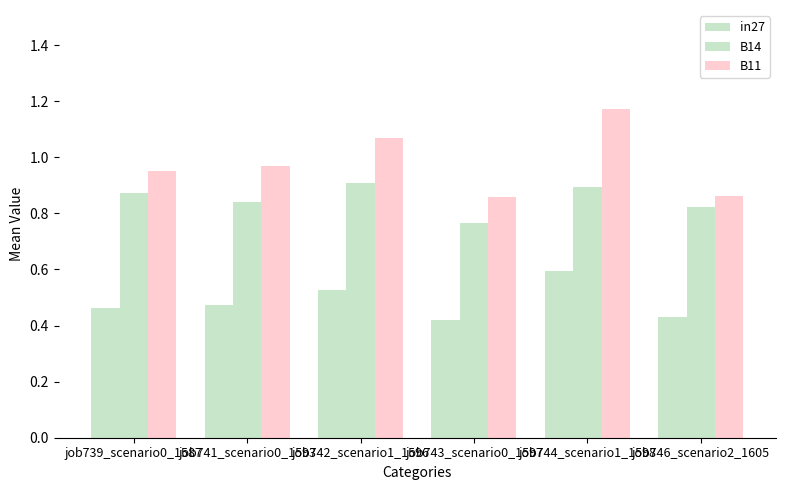

Reading right to left, what are all the values shown in this chart?

in27: 0.4	0.6	0.4	0.5	0.5	0.5
B14: 0.8	0.9	0.8	0.9	0.8	0.9
B11: 0.9	1.2	0.9	1.1	1.0	0.9